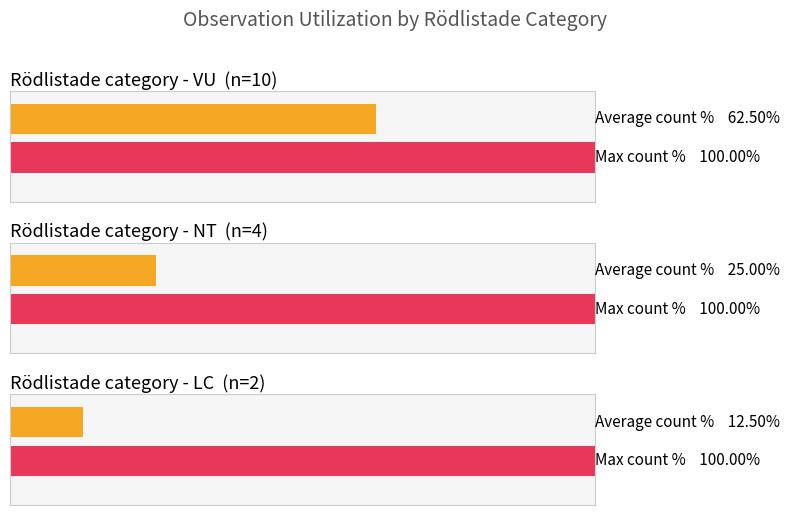

Are the bars horizontal?

Yes